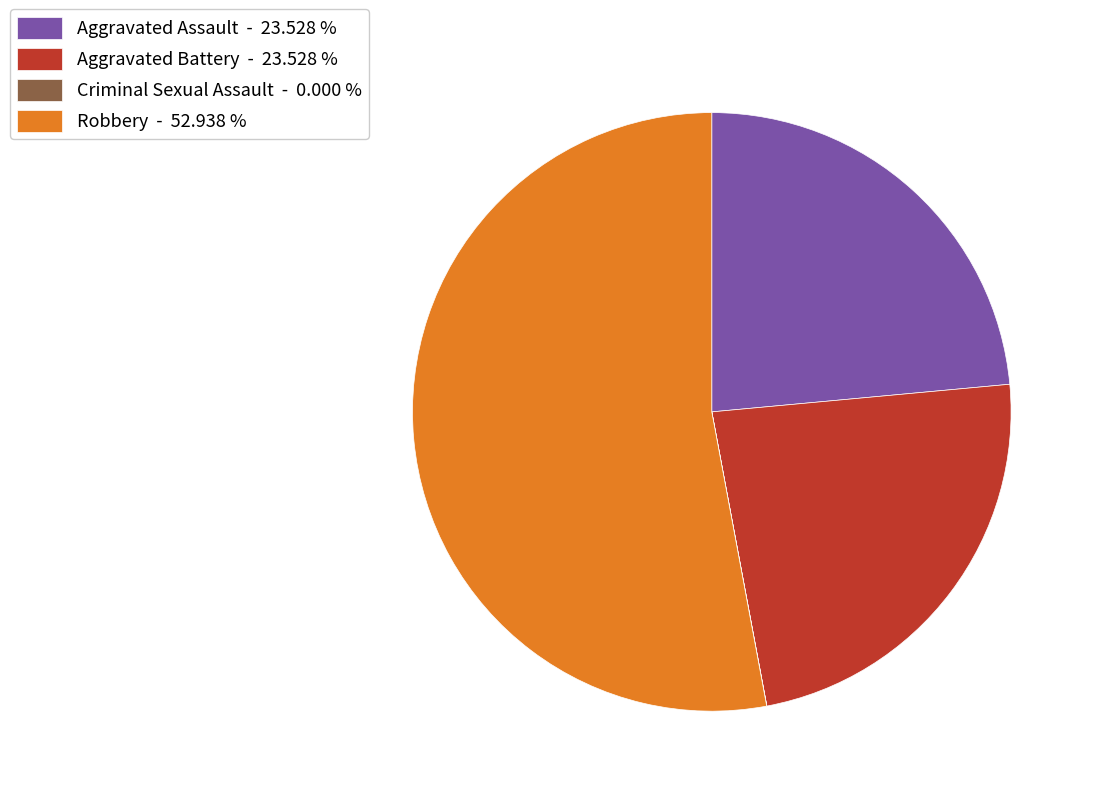

Does Aggravated Assault represent more than half of the total?

No